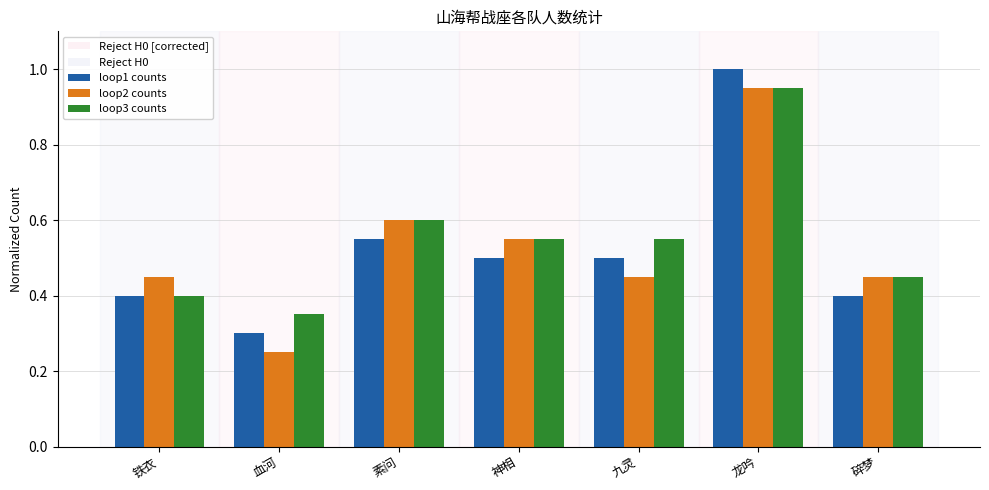

At how many categories does at least one series exceed 0?

7